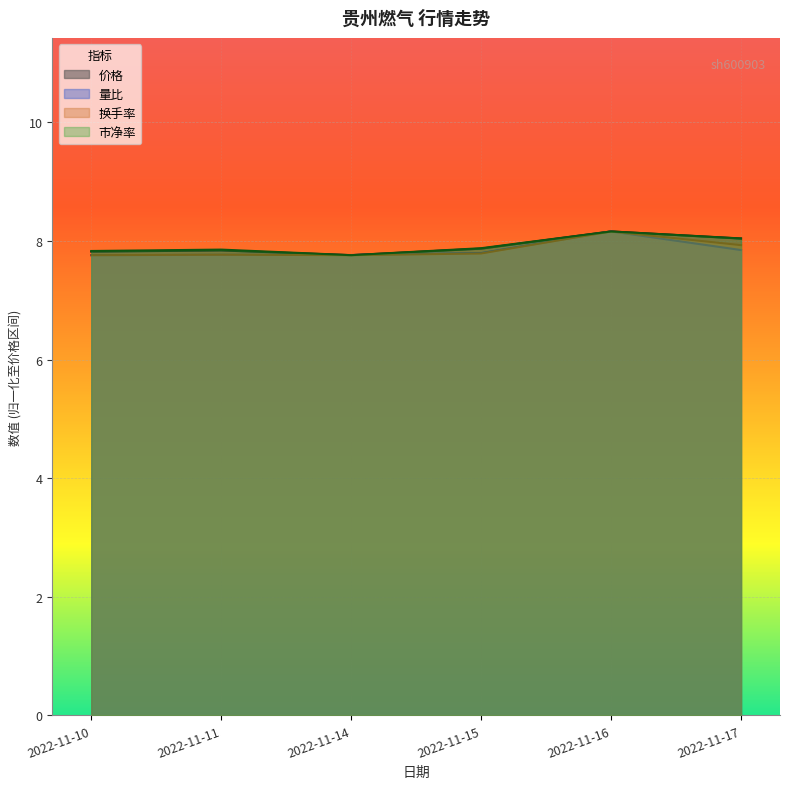

Reading left to right, list all the values displayed in this chart.

价格: 2022-11-10=7.8	2022-11-11=7.8	2022-11-14=7.8	2022-11-15=7.9	2022-11-16=8.2	2022-11-17=8.0
量比: 2022-11-10=7.8	2022-11-11=7.8	2022-11-14=7.8	2022-11-15=7.8	2022-11-16=8.2	2022-11-17=7.8
换手率: 2022-11-10=7.8	2022-11-11=7.8	2022-11-14=7.8	2022-11-15=7.8	2022-11-16=8.2	2022-11-17=7.9
市净率: 2022-11-10=7.8	2022-11-11=7.9	2022-11-14=7.8	2022-11-15=7.9	2022-11-16=8.2	2022-11-17=8.0